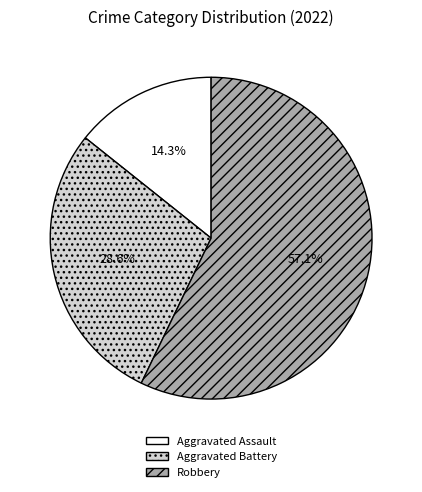

Does Aggravated Assault account for over 50% of the chart?

No